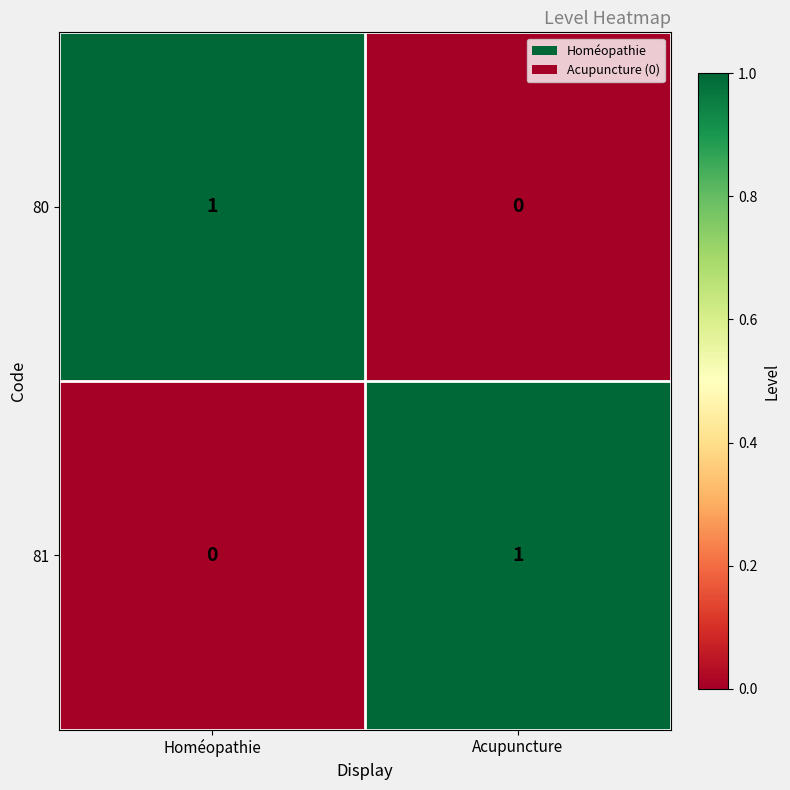

Is it true that 81 equals -1 at Homéopathie?

False